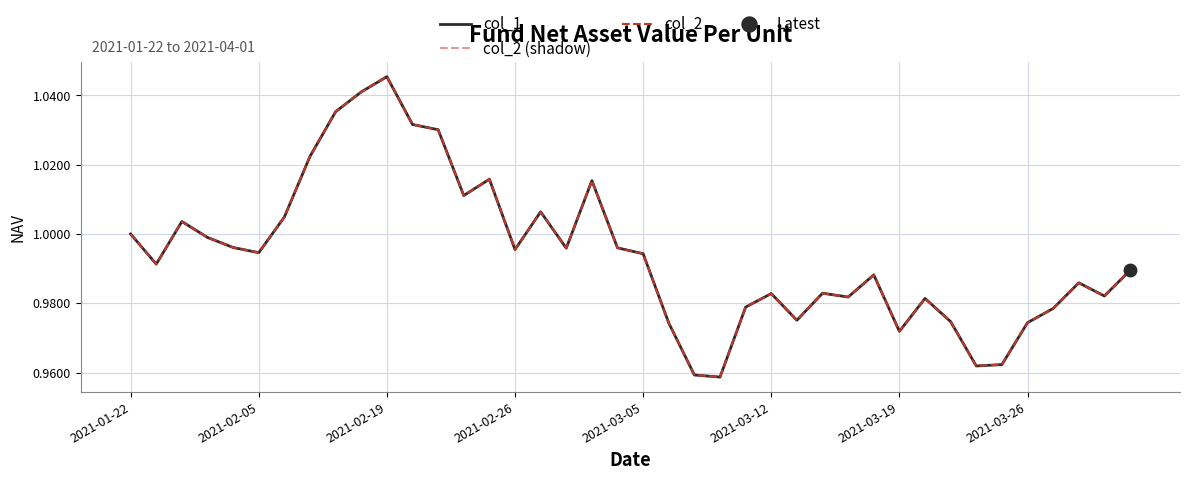

Is this an area chart (filled region under the line)?

No